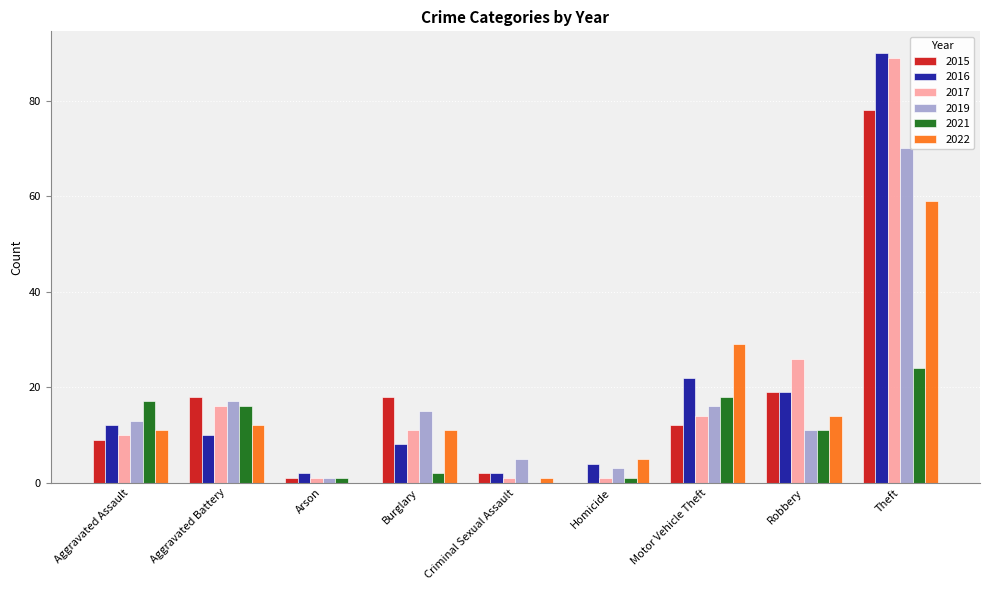

Are the bars horizontal?

No